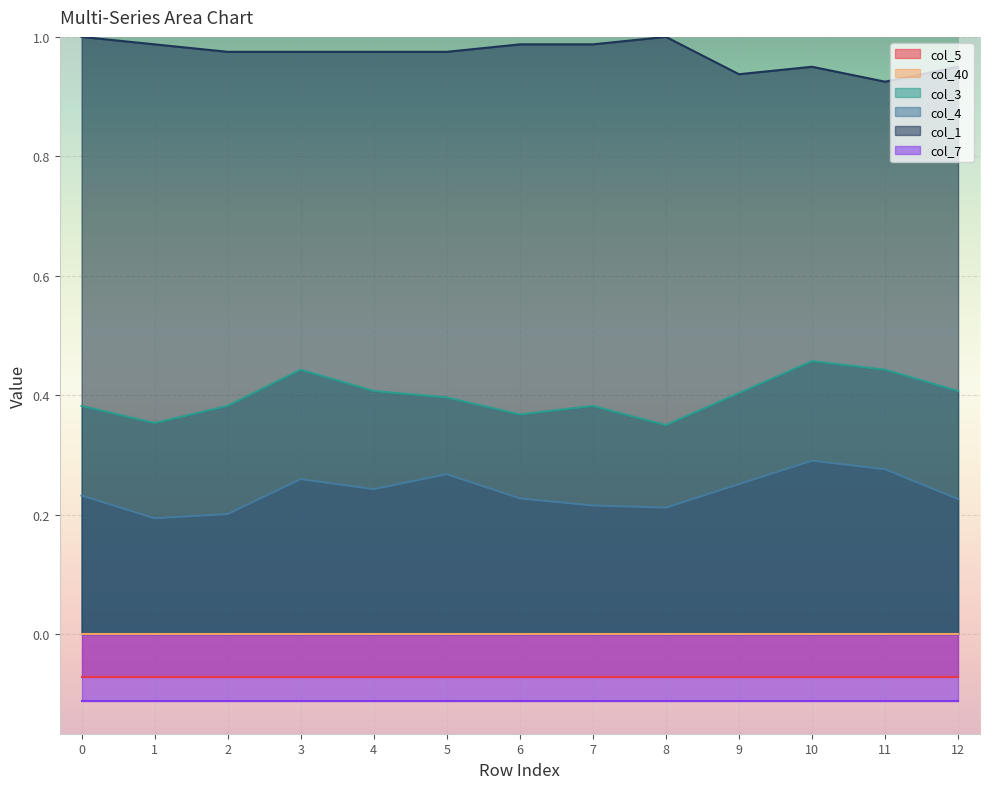

Is the value of col_4 at 6 greater than the value of col_1 at 9?

No